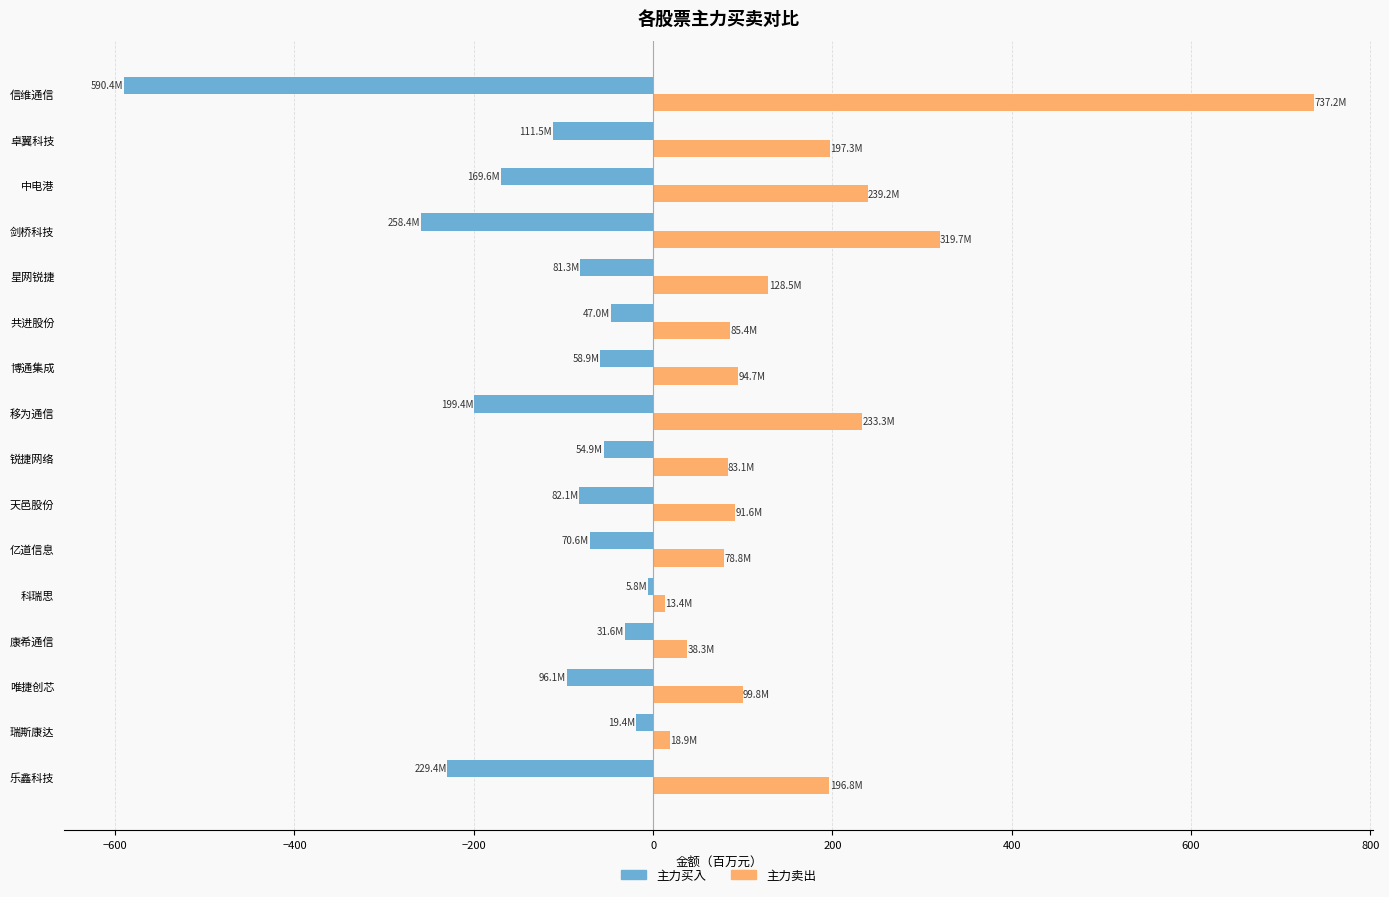

At which label is 主力卖出 closest to 375?

剑桥科技